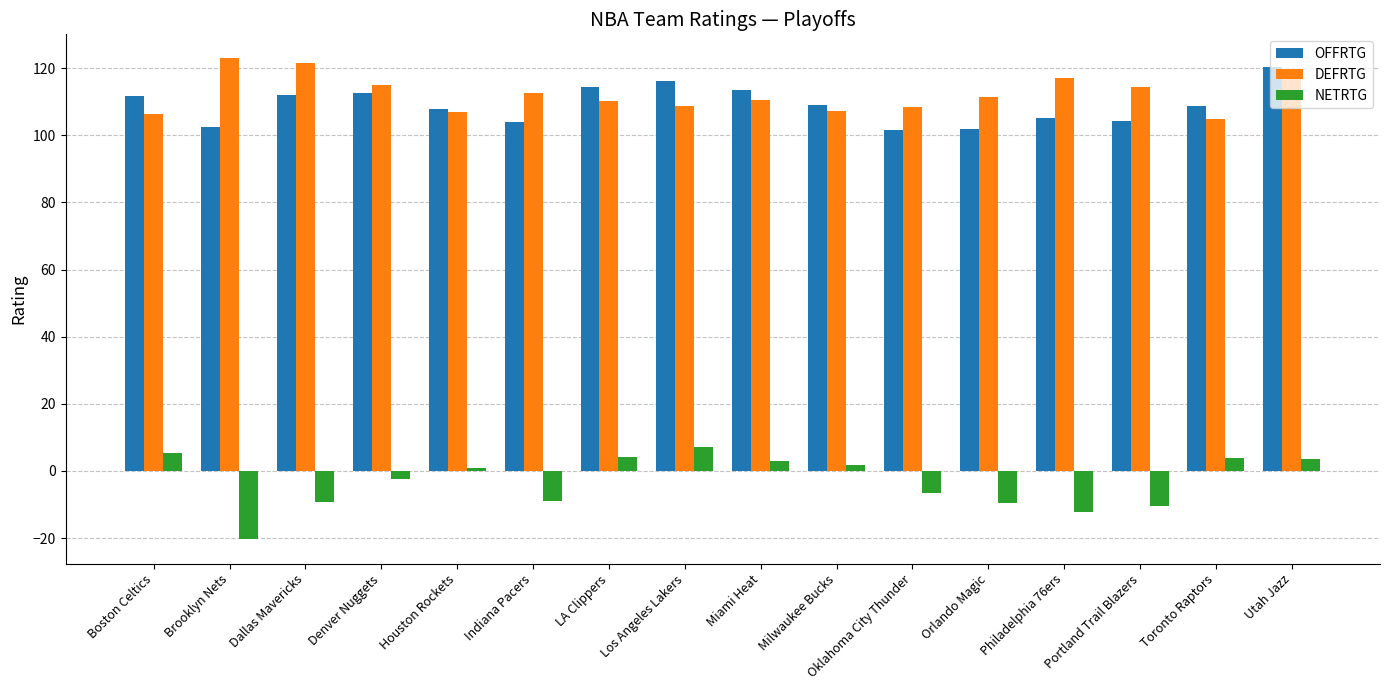

The OFFRTG series shows 105.0 at Philadelphia 76ers. True or false?

True